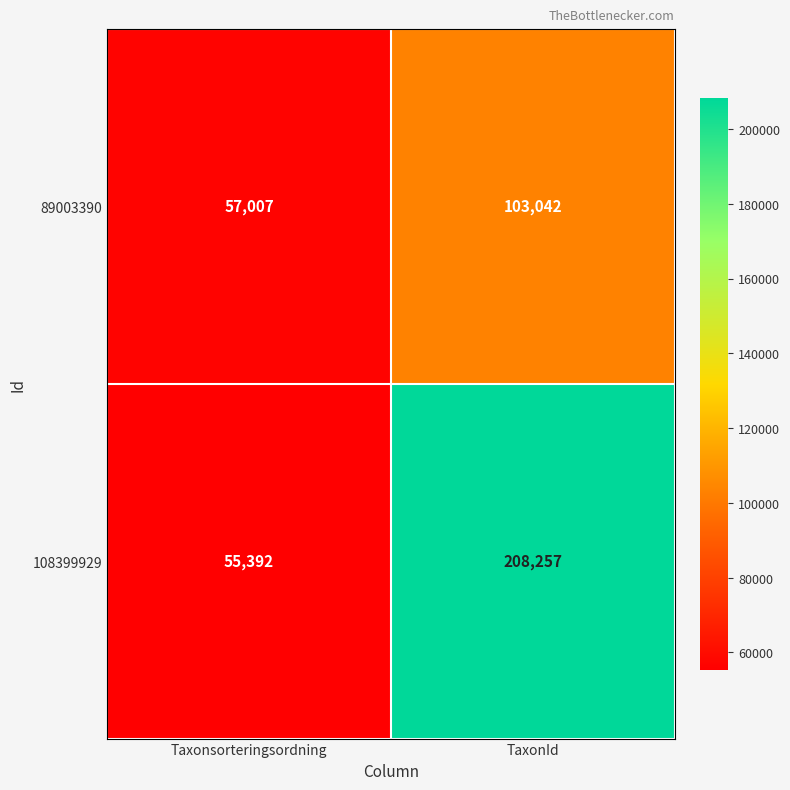

At which label is 89003390 closest to 80024?

Taxonsorteringsordning